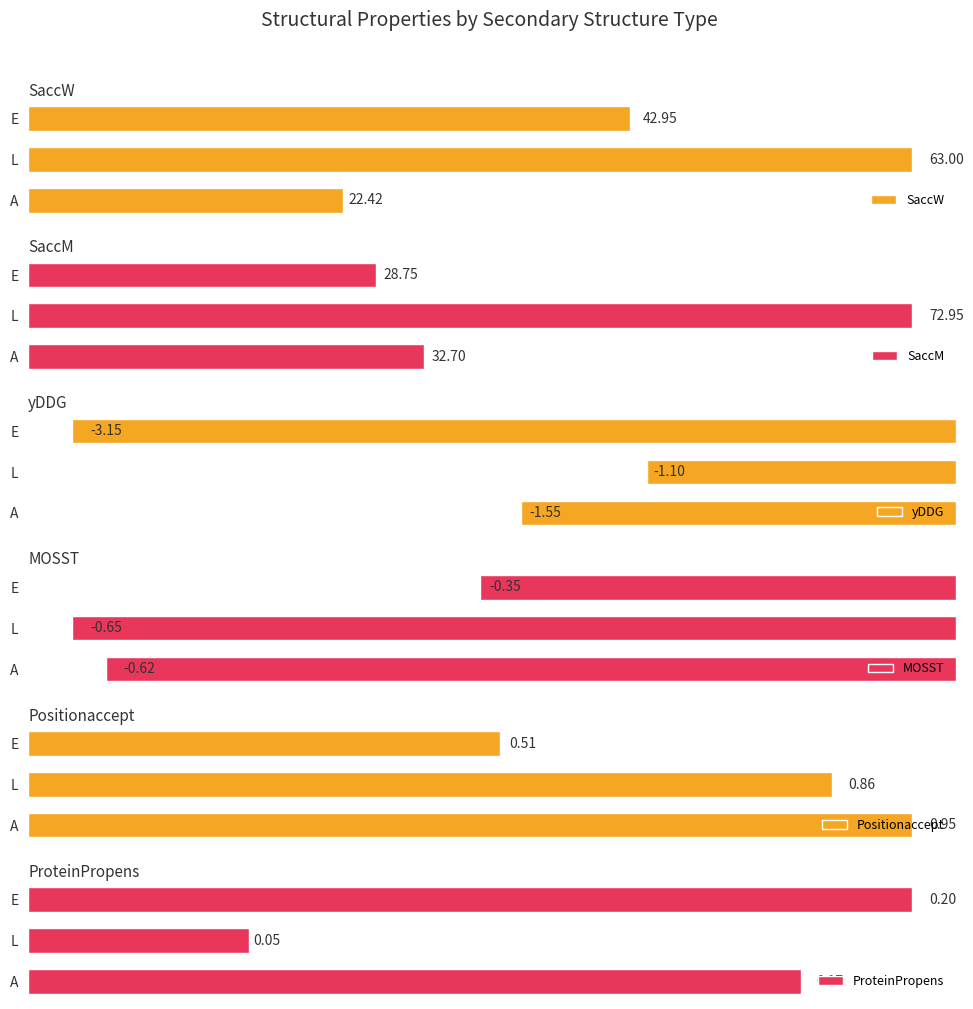

What is the sum of all ProteinPropens values?

0.4